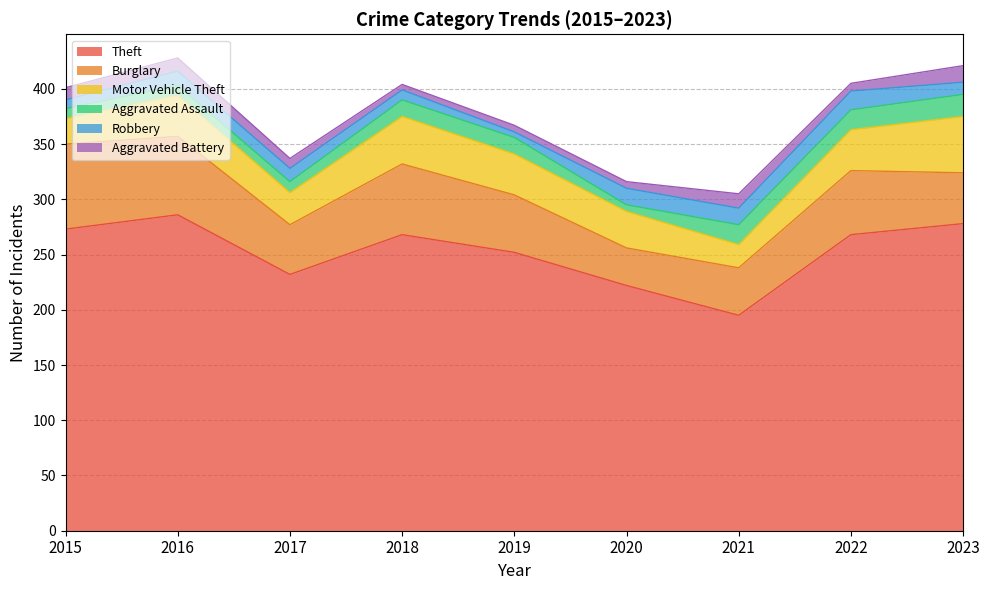

Reading left to right, extract all data points from this chart.

Theft: 2015=273	2016=286	2017=232	2018=268	2019=252	2020=222	2021=195	2022=268	2023=278
Burglary: 2015=77	2016=71	2017=45	2018=64	2019=52	2020=34	2021=43	2022=58	2023=46
Motor Vehicle Theft: 2015=23	2016=37	2017=29	2018=43	2019=37	2020=33	2021=21	2022=37	2023=51
Aggravated Assault: 2015=9	2016=9	2017=10	2018=15	2019=15	2020=6	2021=18	2022=18	2023=20
Robbery: 2015=8	2016=13	2017=12	2018=9	2019=5	2020=15	2021=15	2022=17	2023=11
Aggravated Battery: 2015=11	2016=12	2017=9	2018=5	2019=6	2020=6	2021=13	2022=7	2023=15